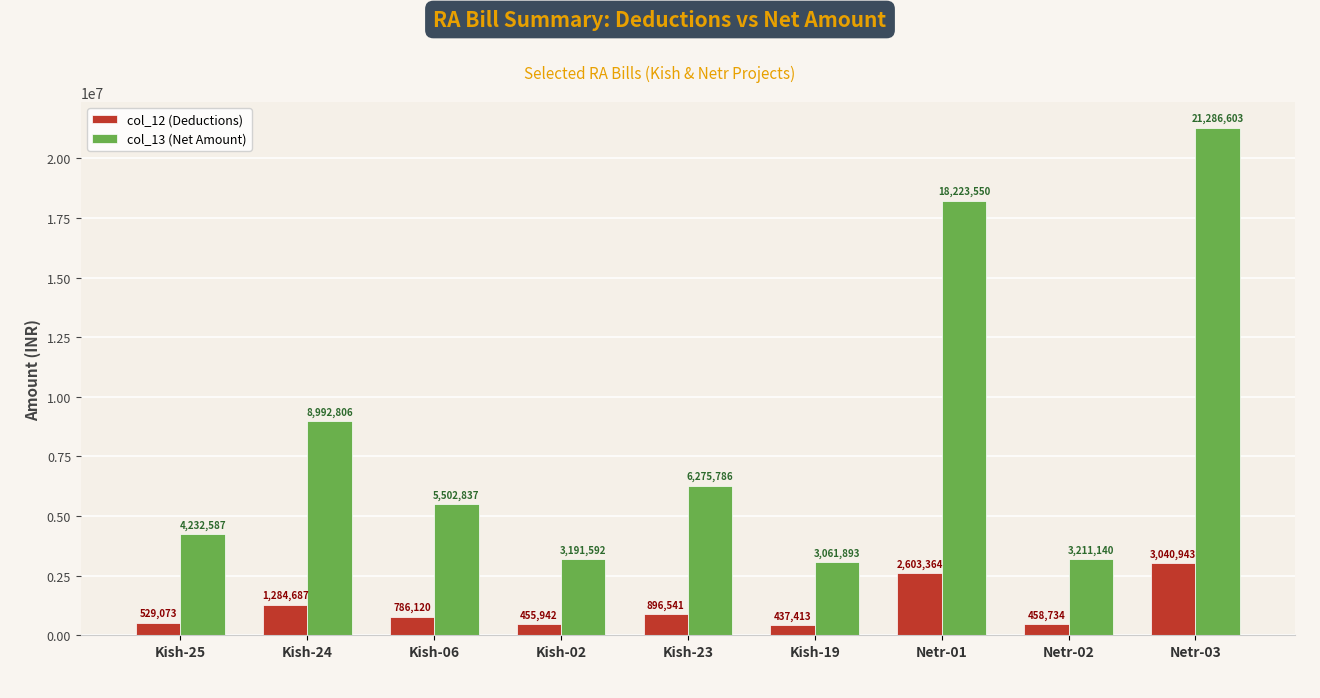

At which category is the sum across all series the highest?

Netr-03